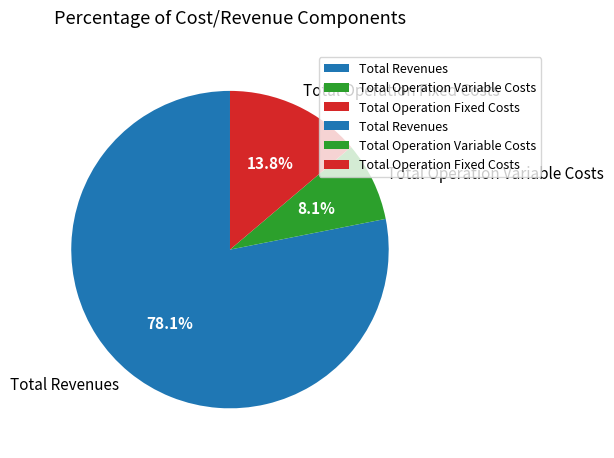

To the nearest percent, what is the difference between the largest and smallest slice percentages?

70%